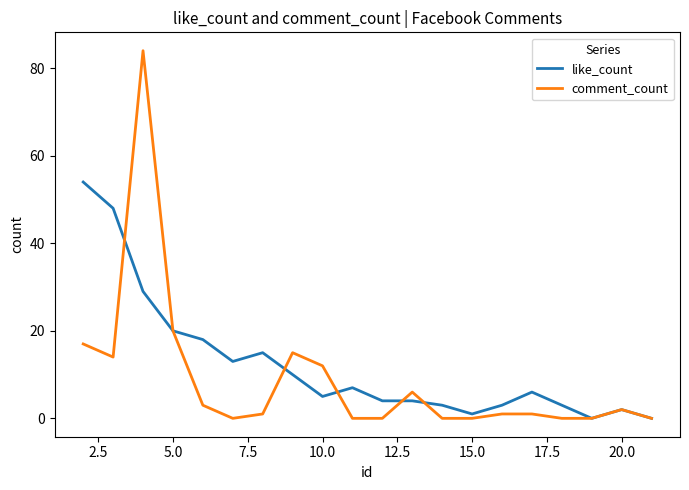

Which series has the largest total across all categories?

like_count